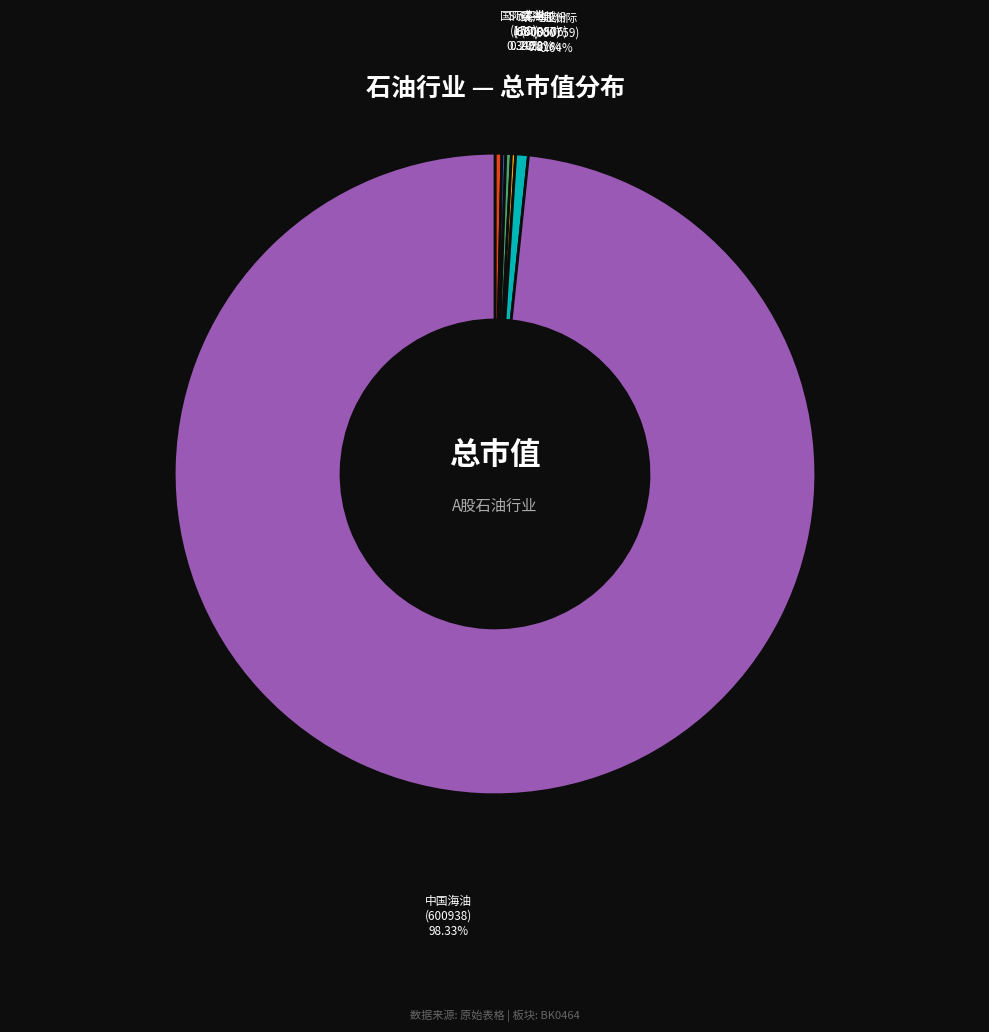

Is there any slice that represents more than half of the pie?

Yes